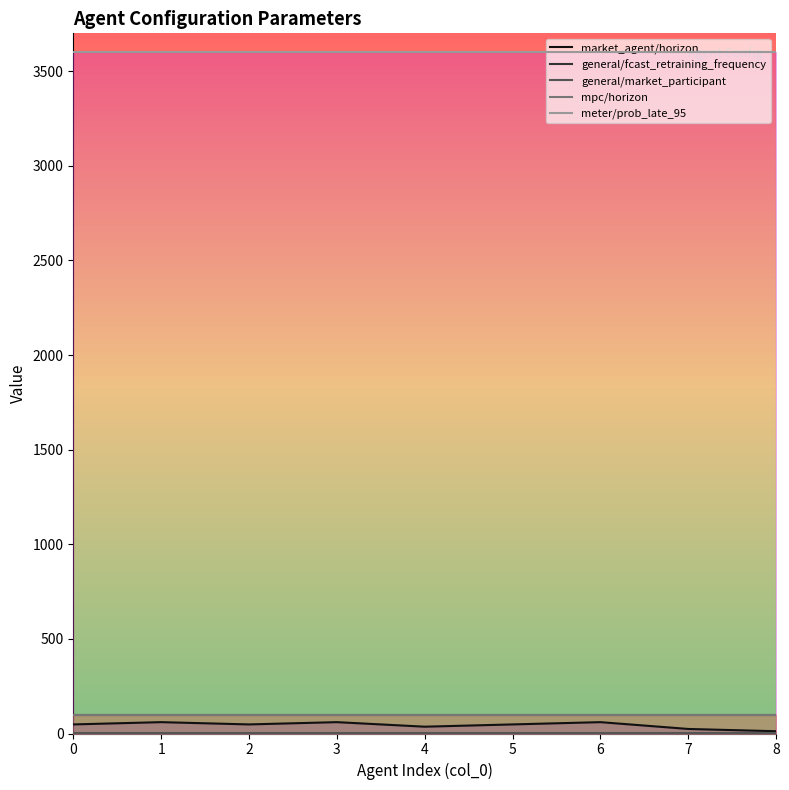

How many lines are shown in the chart?

5